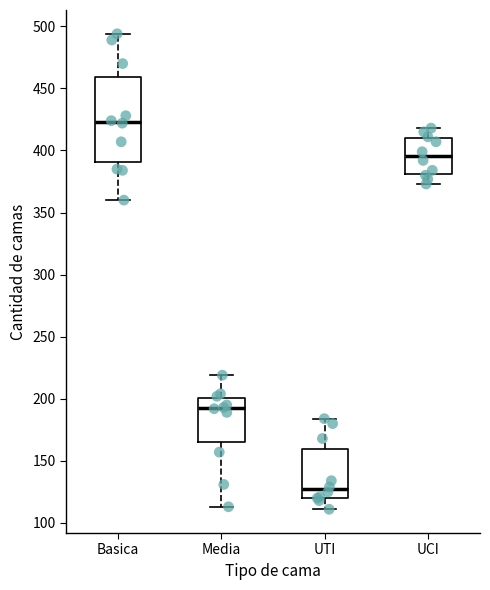

Comparing the boxes themselves (not the whiskers), which one is the tallest?

Basica